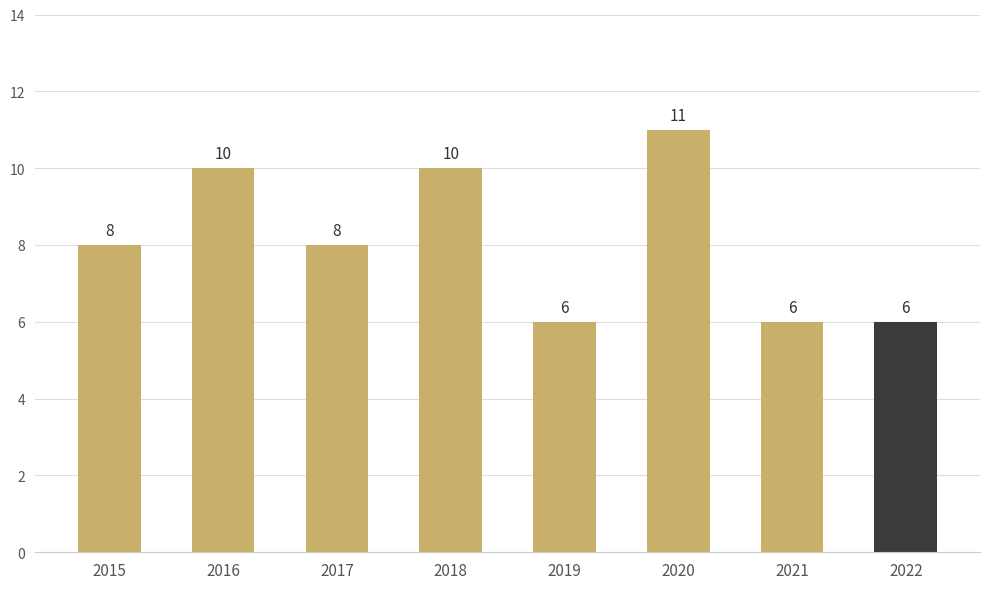

Reading left to right, what are all the values shown in this chart?

8	10	8	10	6	11	6	6